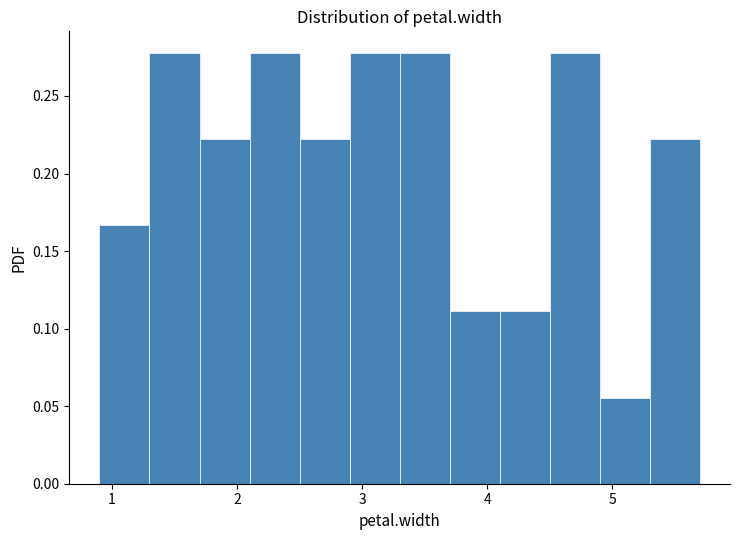

Reading left to right, list every bar in this chart as the range it spans on the x-axis followed by its height. The values are not printed on the chart, so give them approximately, as read against the axis.

0.9 to 1.3: 0.165
1.3 to 1.7: 0.280
1.7 to 2.1: 0.220
2.1 to 2.5: 0.280
2.5 to 2.9: 0.220
2.9 to 3.3: 0.280
3.3 to 3.7: 0.280
3.7 to 4.1: 0.110
4.1 to 4.5: 0.110
4.5 to 4.9: 0.280
4.9 to 5.3: 0.055
5.3 to 5.7: 0.220